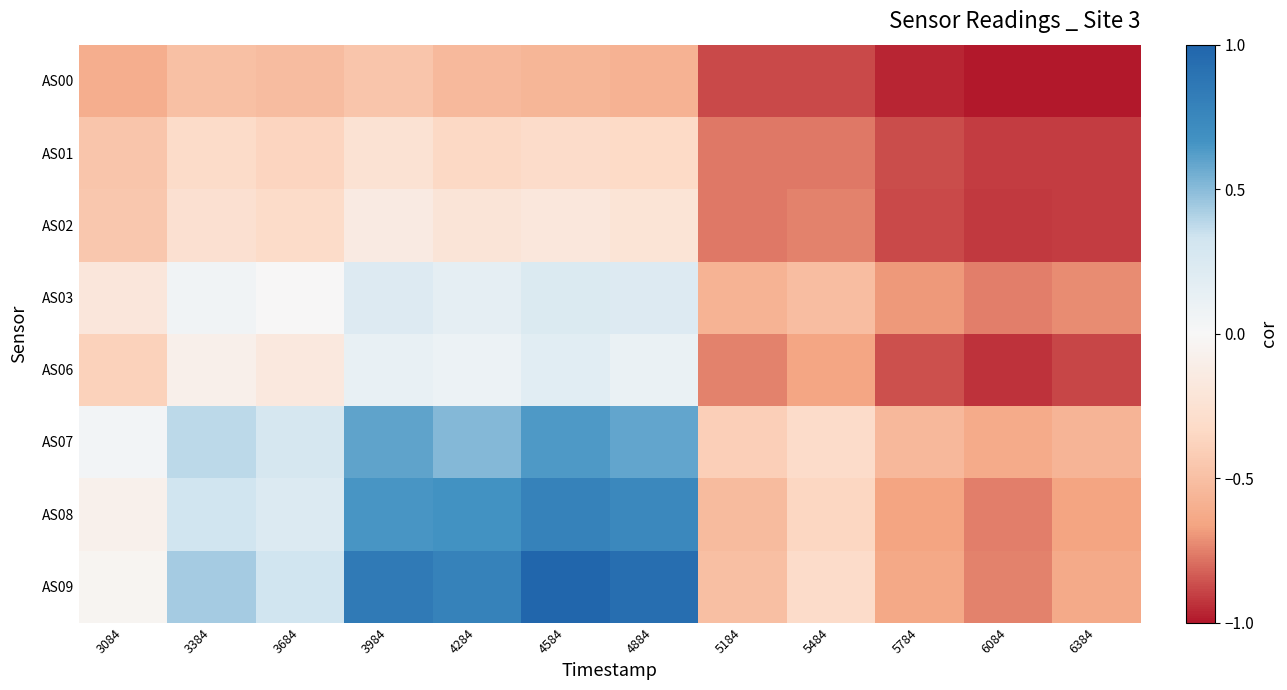

Reading left to right, list all the values displayed in this chart.

AS00: 3084=-0.6	3384=-0.5	3684=-0.5	3984=-0.5	4284=-0.5	4584=-0.6	4884=-0.6	5184=-0.9	5484=-0.9	5784=-1.0	6084=-1.0	6384=-1.0
AS01: 3084=-0.5	3384=-0.3	3684=-0.4	3984=-0.2	4284=-0.3	4584=-0.3	4884=-0.3	5184=-0.8	5484=-0.8	5784=-0.9	6084=-0.9	6384=-0.9
AS02: 3084=-0.5	3384=-0.3	3684=-0.3	3984=-0.1	4284=-0.2	4584=-0.2	4884=-0.2	5184=-0.8	5484=-0.7	5784=-0.9	6084=-0.9	6384=-0.9
AS03: 3084=-0.2	3384=0.1	3684=-0.0	3984=0.2	4284=0.2	4584=0.2	4884=0.2	5184=-0.6	5484=-0.5	5784=-0.7	6084=-0.8	6384=-0.7
AS06: 3084=-0.4	3384=-0.1	3684=-0.2	3984=0.1	4284=0.1	4584=0.2	4884=0.1	5184=-0.7	5484=-0.6	5784=-0.9	6084=-0.9	6384=-0.9
AS07: 3084=0.0	3384=0.4	3684=0.3	3984=0.6	4284=0.5	4584=0.6	4884=0.6	5184=-0.4	5484=-0.3	5784=-0.5	6084=-0.6	6384=-0.6
AS08: 3084=-0.1	3384=0.3	3684=0.2	3984=0.7	4284=0.7	4584=0.8	4884=0.7	5184=-0.5	5484=-0.4	5784=-0.7	6084=-0.8	6384=-0.7
AS09: 3084=-0.0	3384=0.4	3684=0.3	3984=0.9	4284=0.8	4584=1.0	4884=0.9	5184=-0.5	5484=-0.3	5784=-0.6	6084=-0.7	6384=-0.6